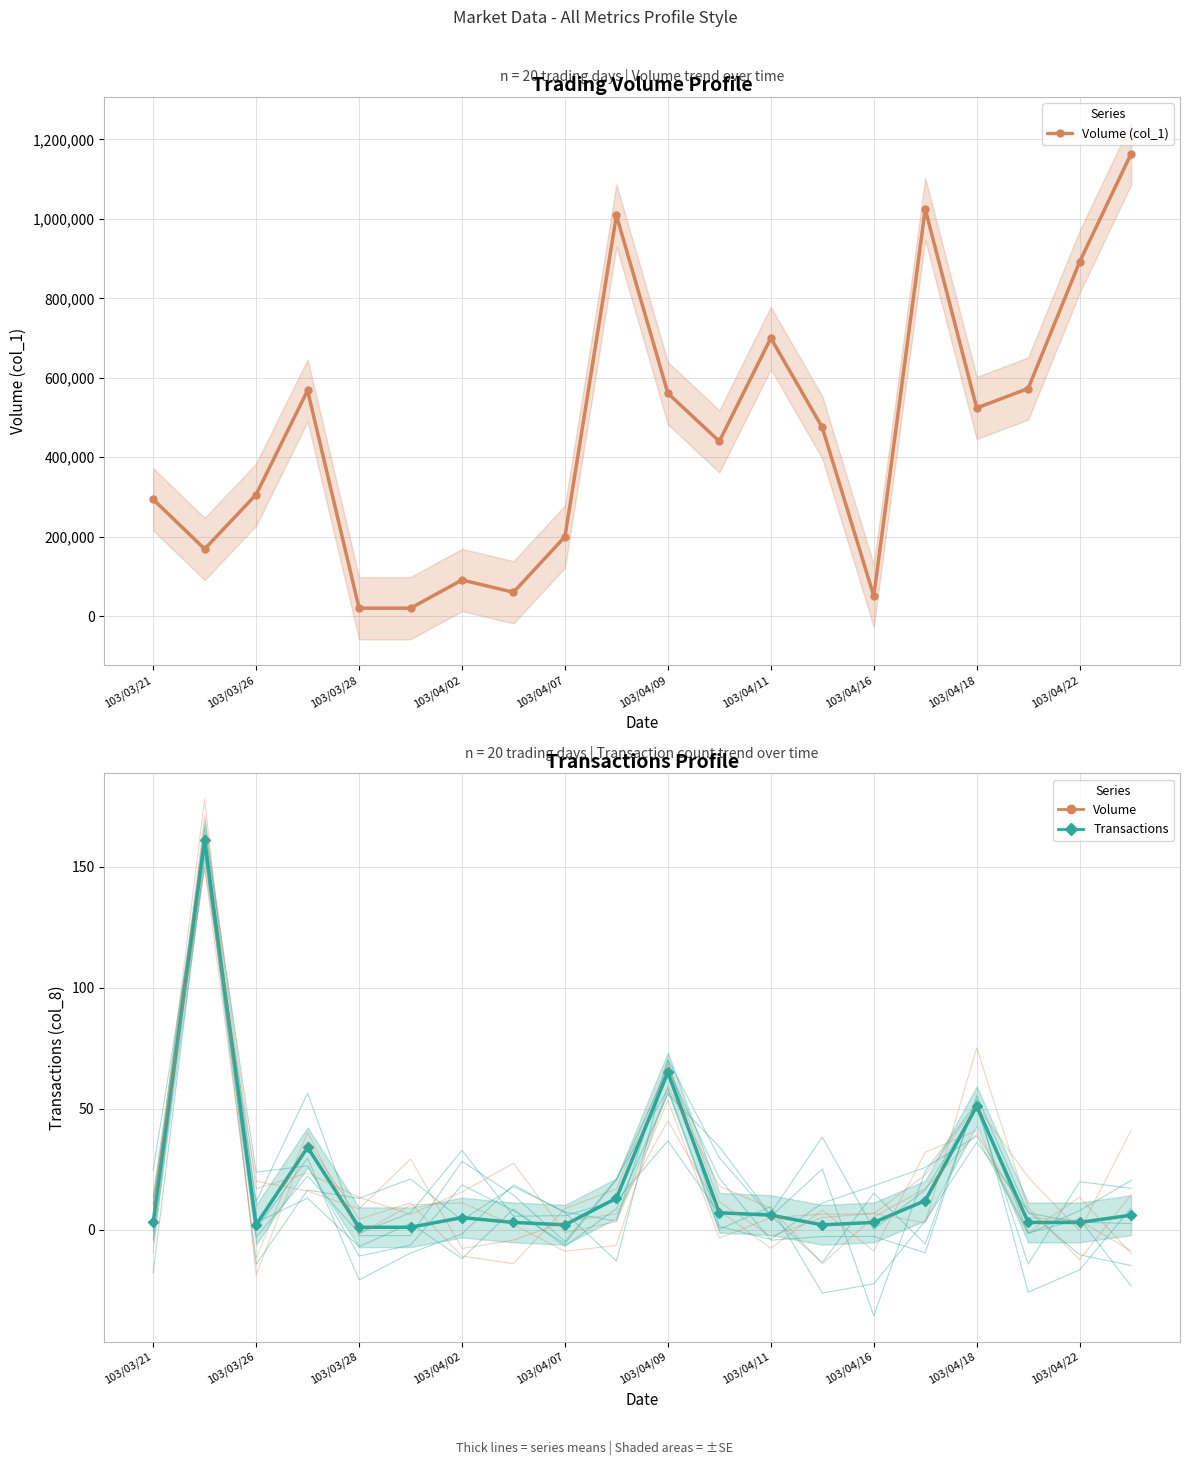

Reading left to right, list all the values displayed in this chart.

Volume (col_1): 294000	169000	306000	568000	20000	20000	91000	60000	200000	1009000	561000	440000	700000	475000	51000	1025000	524000	573000	892000	1164000
Transactions (col_8): 3	161	2	34	1	1	5	3	2	13	65	7	6	2	3	12	51	3	3	6